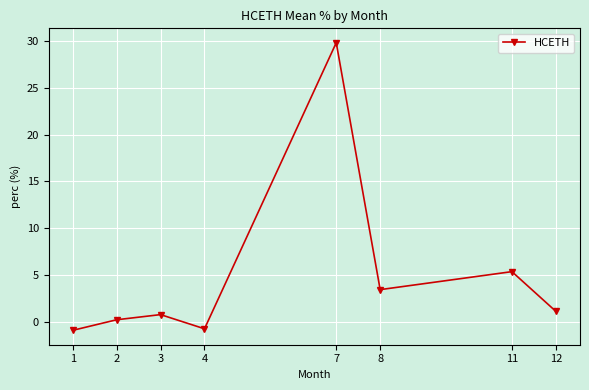

The chart shows a value of -0.9 at 1. True or false?

True